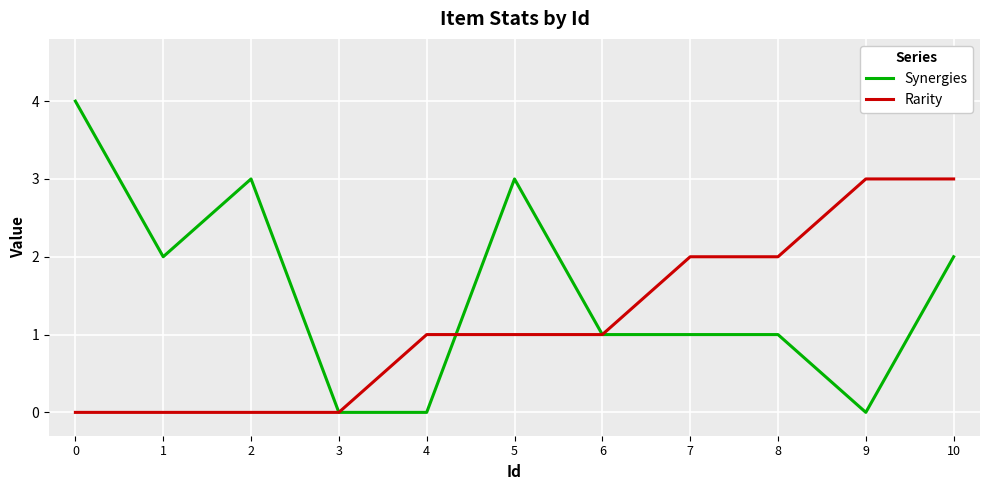

What is the average value of the Rarity series?

1